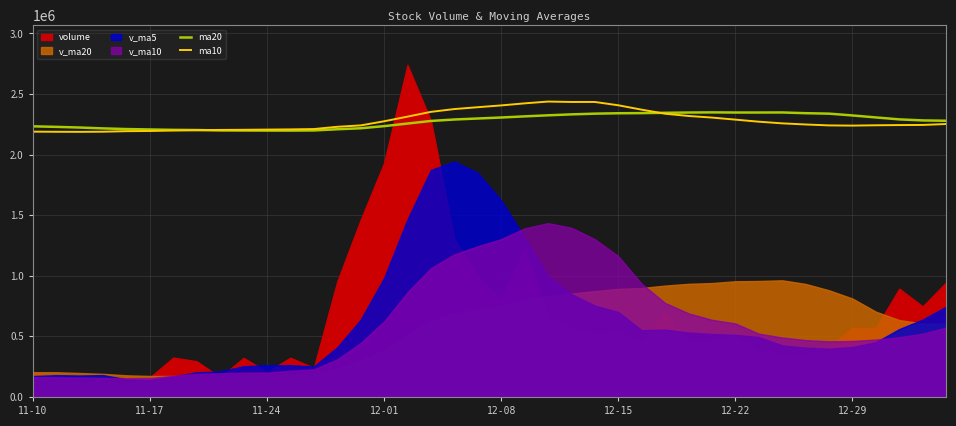

The value of ma20 at 12-22 is 613237.2. True or false?

False